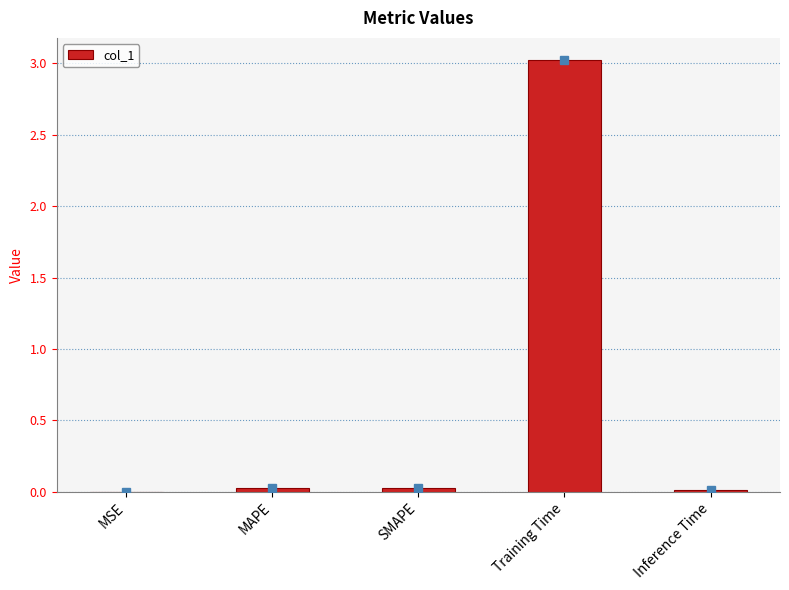

What is the sum of all values?

3.1